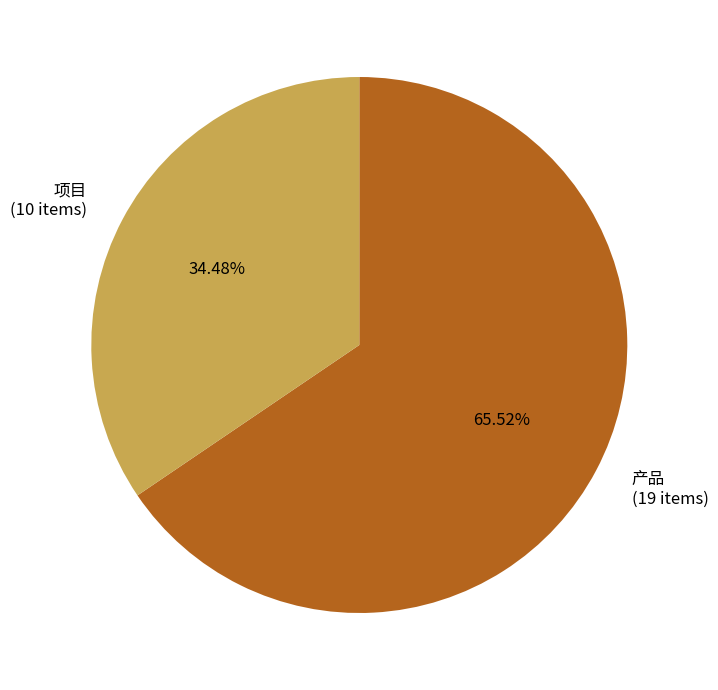

To the nearest percent, what is the difference between the 项目 and 产品 slice percentages?

31%